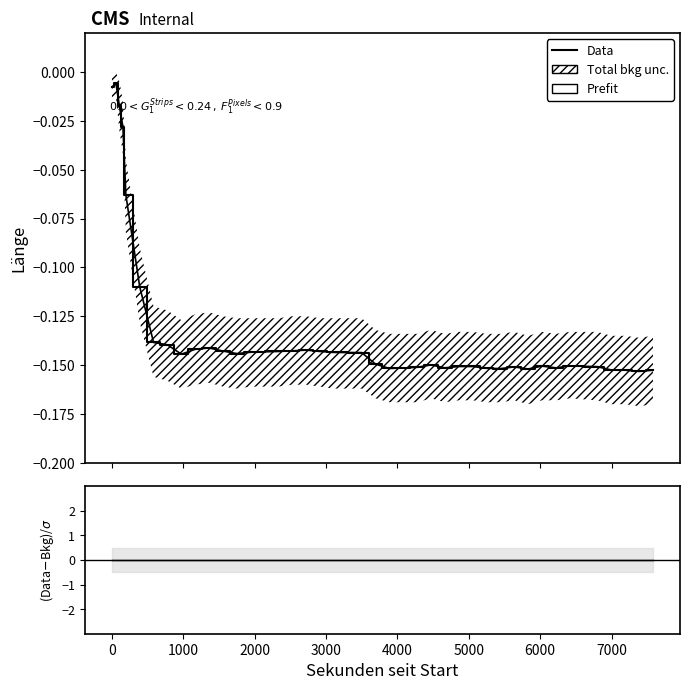

True or false: (Data-Bkg)/σ and Prefit intersect in this chart.

False